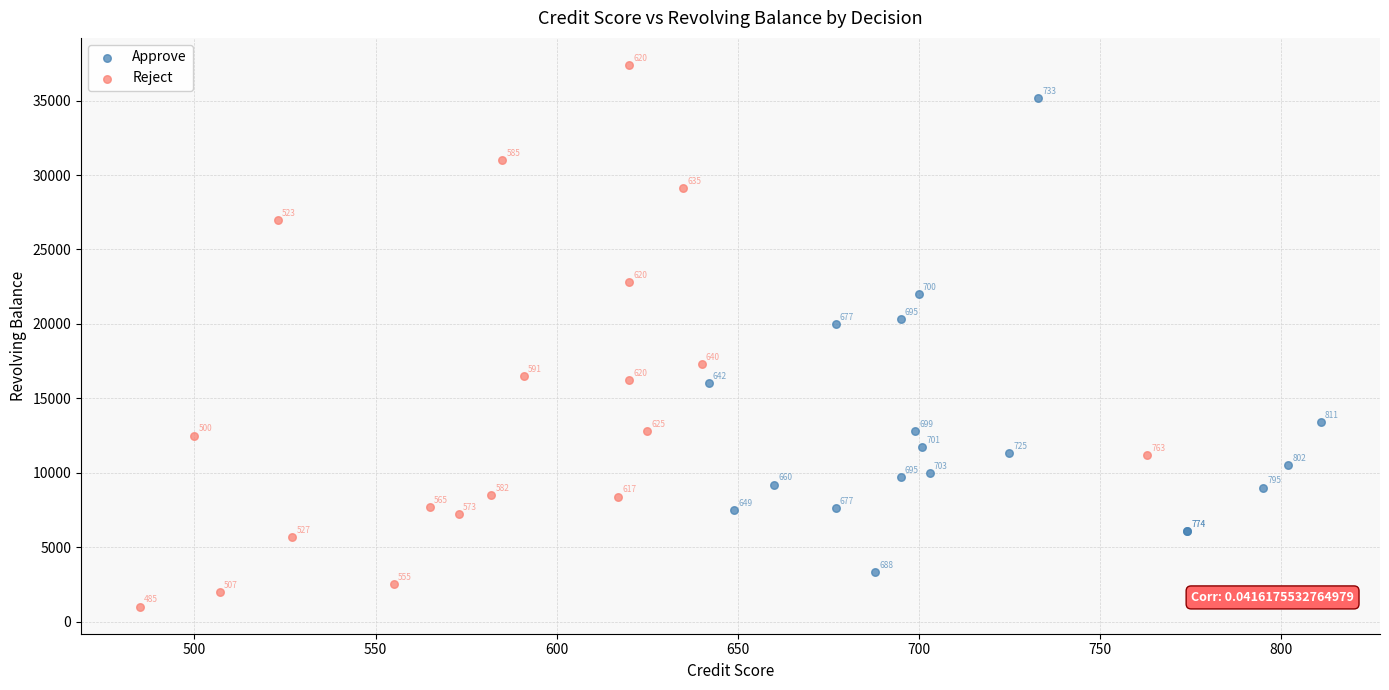

Which series reaches the minimum Y coordinate?

Reject